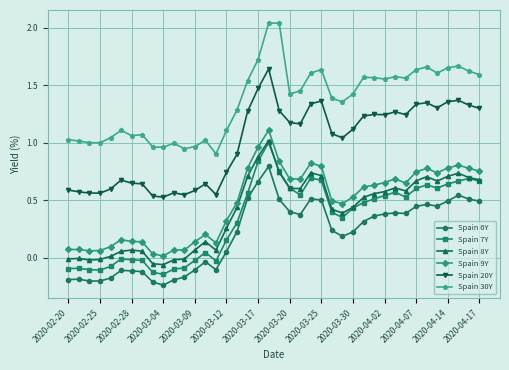

True or false: Spain 7Y has more than 0 interior local peaks.

True